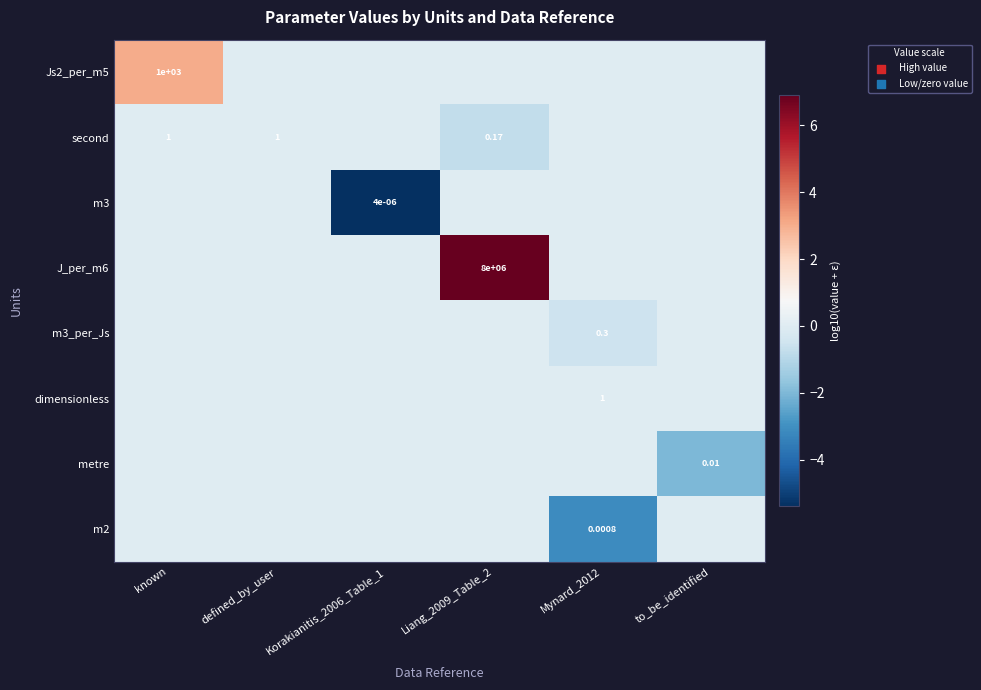

At which category is the sum across all series the highest?

Liang_2009_Table_2